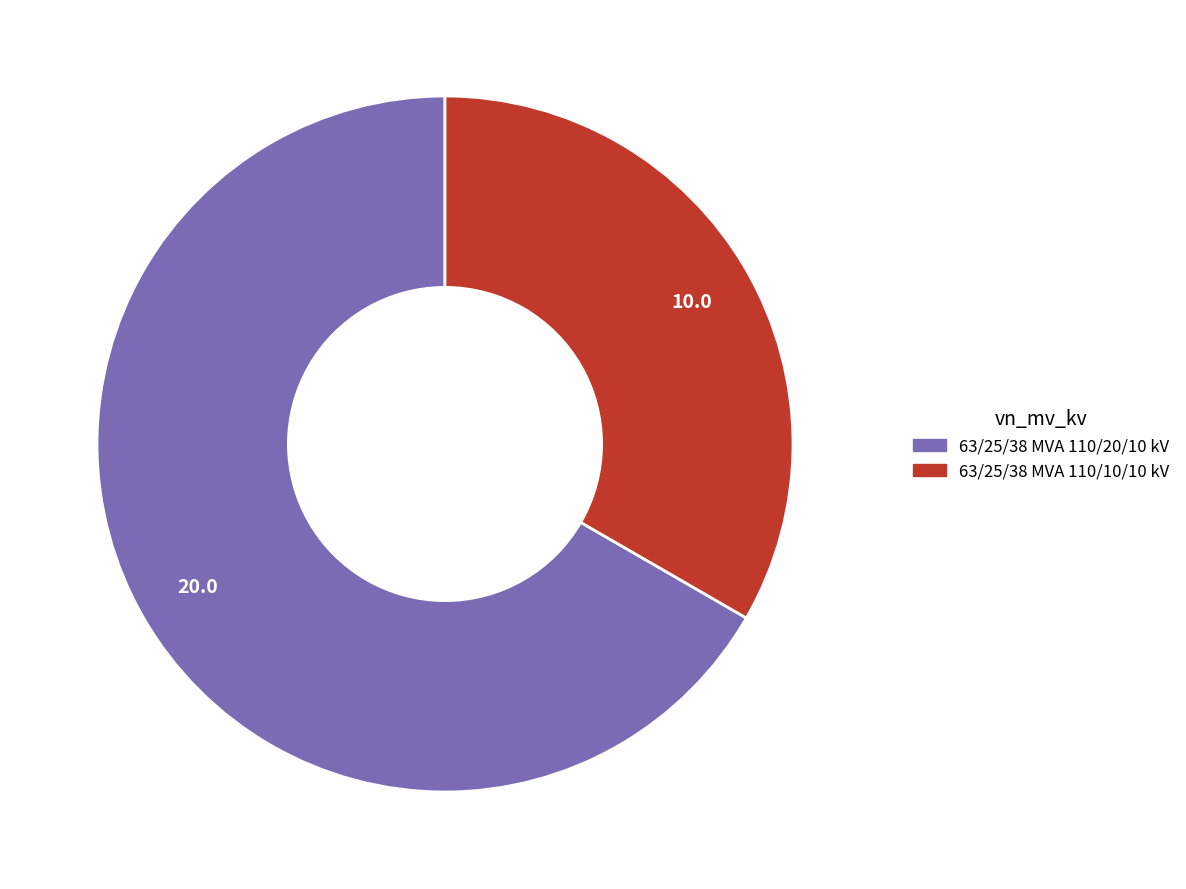

Approximately how many times larger is the value at 63/25/38 MVA 110/20/10 kV compared to 63/25/38 MVA 110/10/10 kV?

2.0